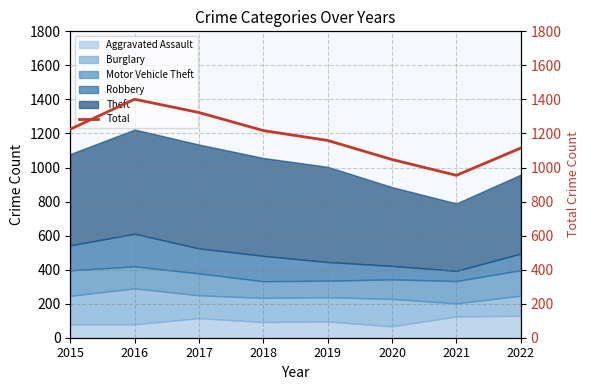

Where is the first local maximum?

2016